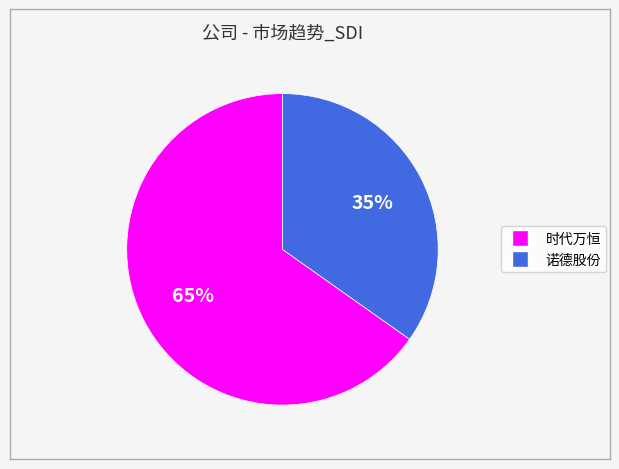

Does 诺德股份 account for over 50% of the chart?

No